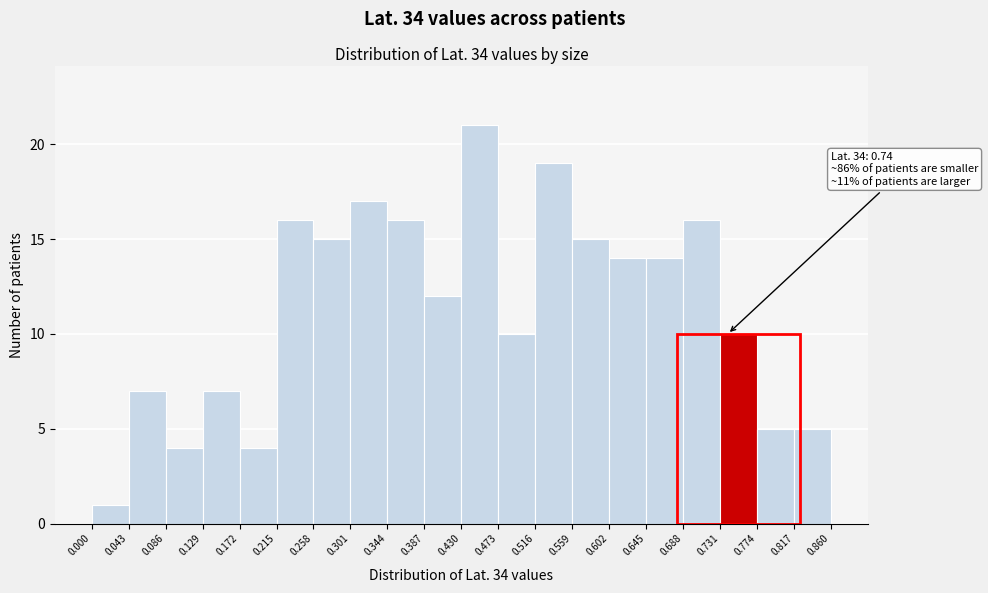

Over which range of the x-axis is the bar tallest?

0.430 to 0.473